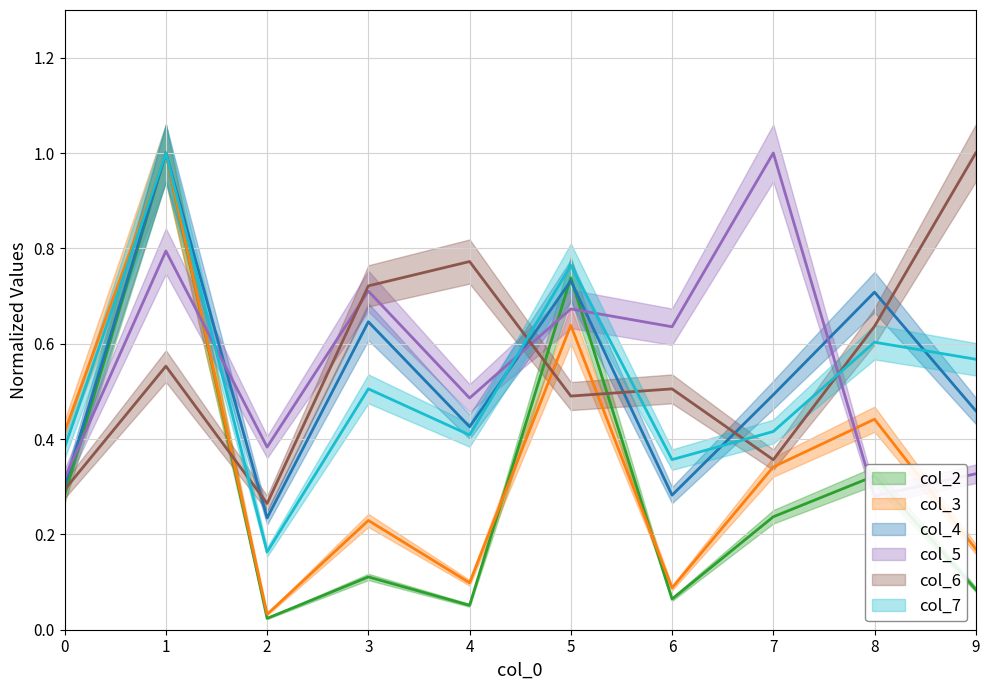

What is the value of the col_7 point at the 3rd from the left?

0.2